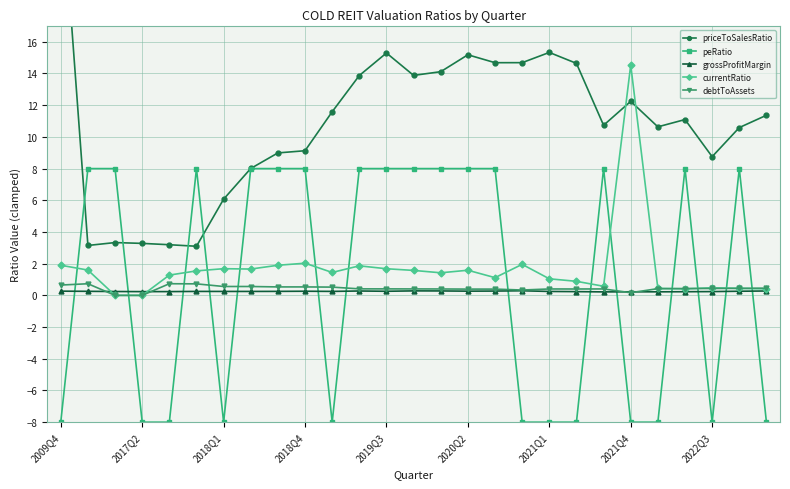

List the series in order of their peak value, highest first.

priceToSalesRatio, currentRatio, peRatio, debtToAssets, grossProfitMargin